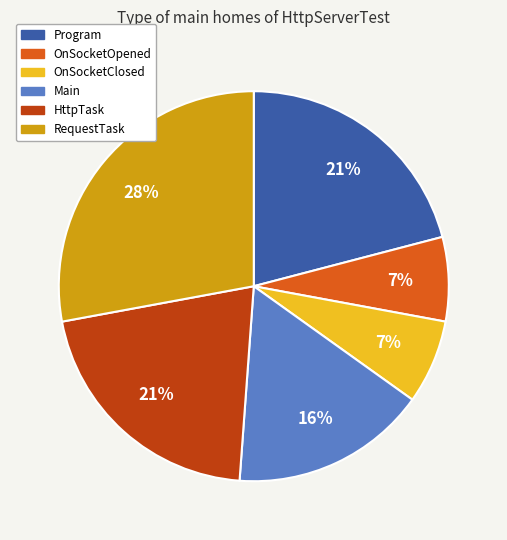

What percentage is the Program slice, to the nearest percent?

21%